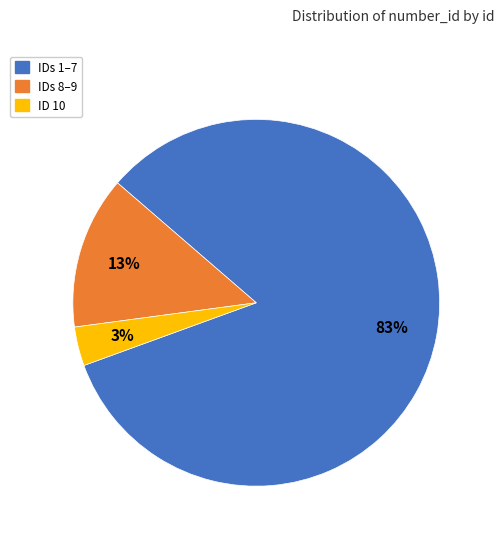

Is the sum of IDs 1–7 and IDs 8–9 greater than half?

Yes